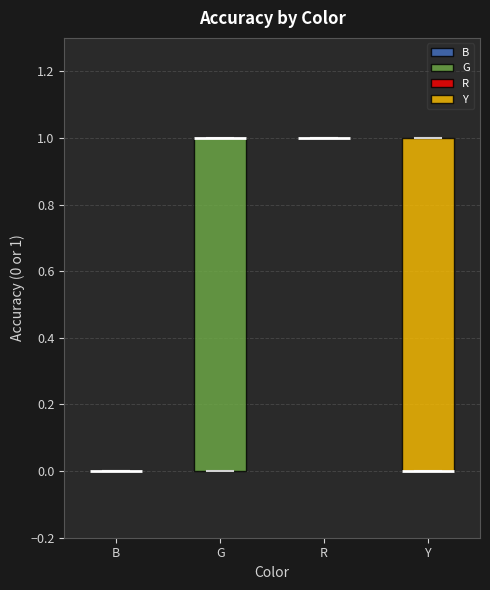

Reading left to right, read every box against the y-axis: the position of its median line, the range the box covers, and the ends of its whiskers. The values are not printed on the chart, so give them approximately, as read against the axis.

B: box collapsed to a line at 0, whiskers 0 to 0
G: median 1 (drawn on the box's upper edge), box 0 to 1, whiskers 0 to 1
R: box collapsed to a line at 1, whiskers 1 to 1
Y: median 0 (drawn on the box's lower edge), box 0 to 1, whiskers 0 to 1